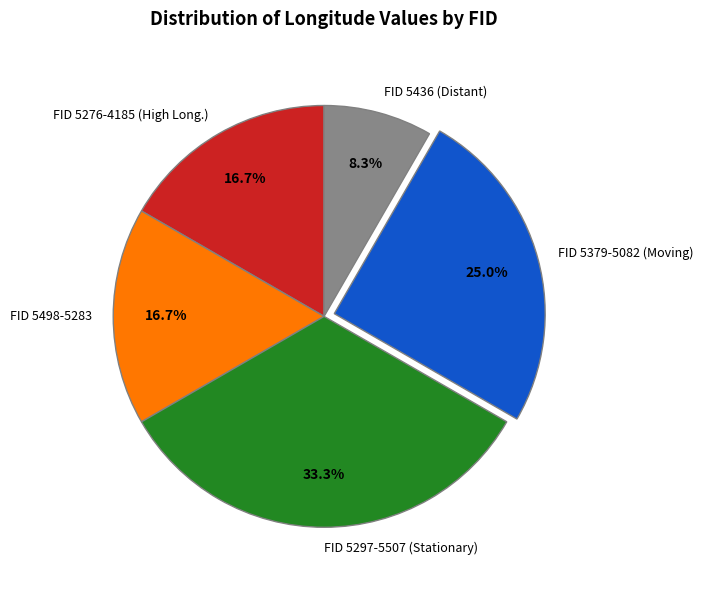

Is the sum of FID 5436 (Distant) and FID 5379-5082 (Moving) greater than half?

No